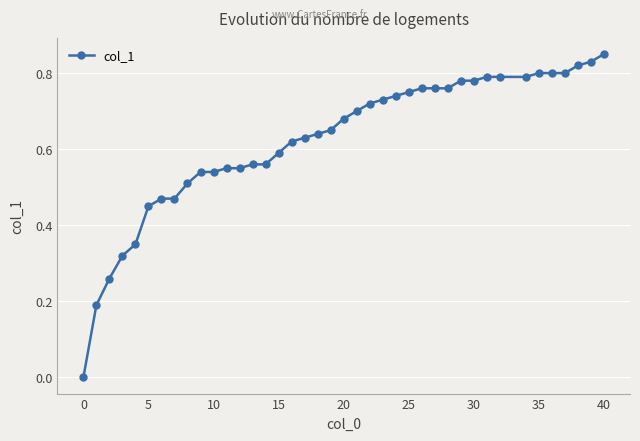

How many positive values are there?

39